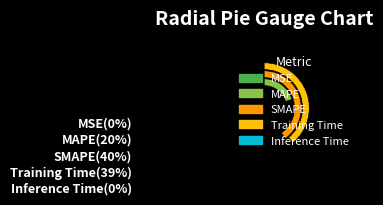

To the nearest percent, what percentage of the pie is Training Time?

39%